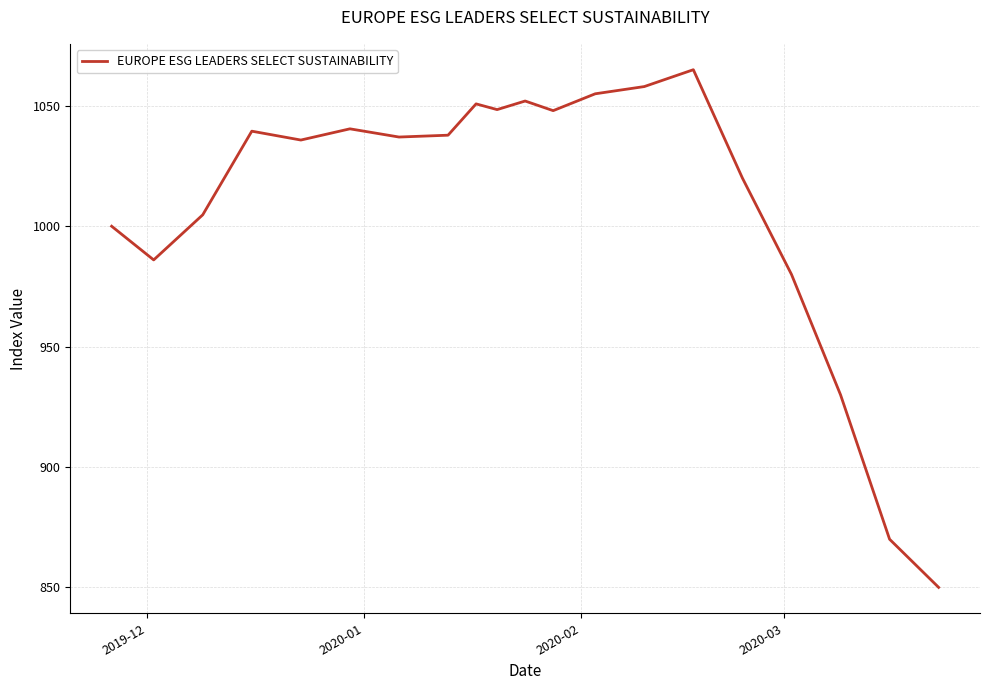

What is the minimum value shown in the chart?

850.0